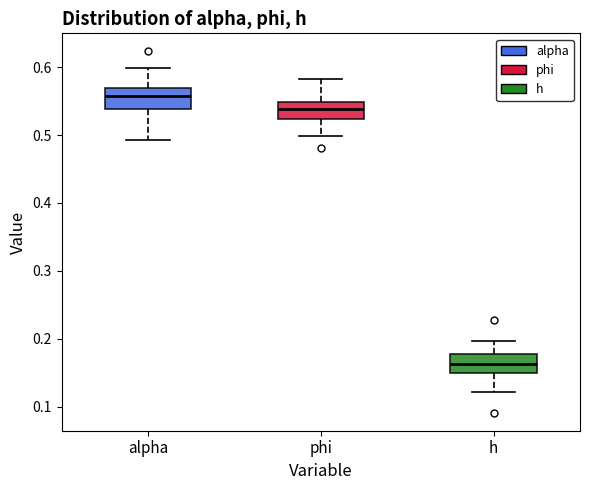

Which box's median line is the highest?

alpha